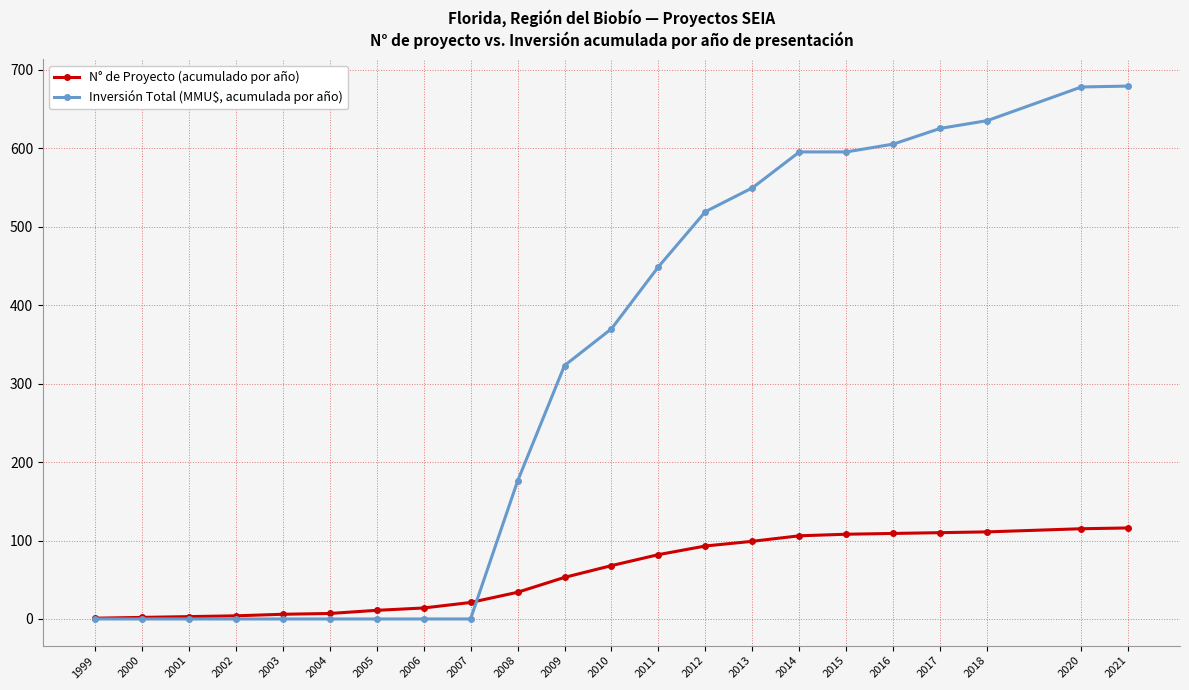

The value of Inversión Total (MMU$, acumulada por año) at 2010 is 369.8. True or false?

True